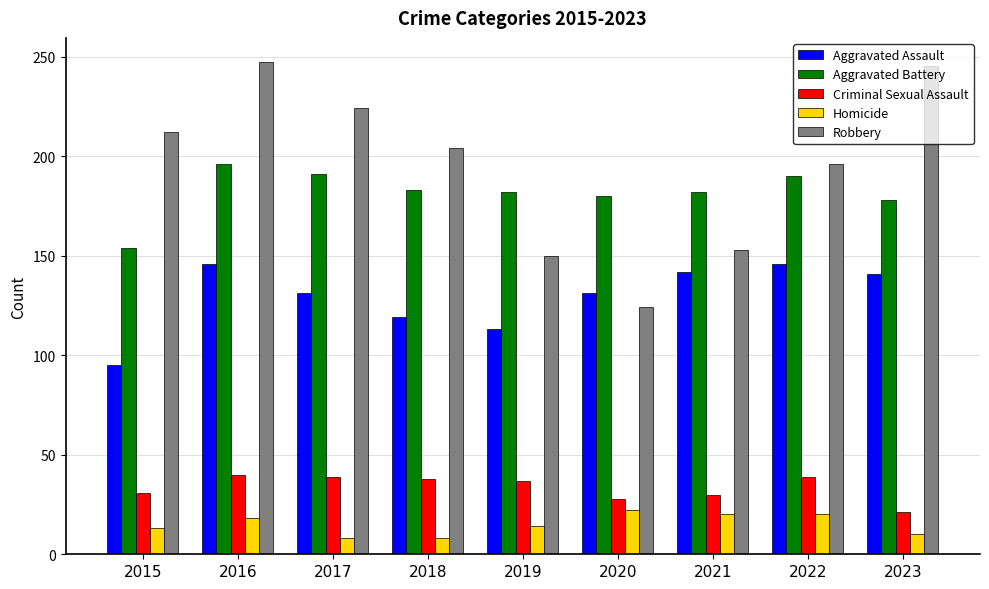

List the series in order of their peak value, highest first.

Robbery, Aggravated Battery, Aggravated Assault, Criminal Sexual Assault, Homicide